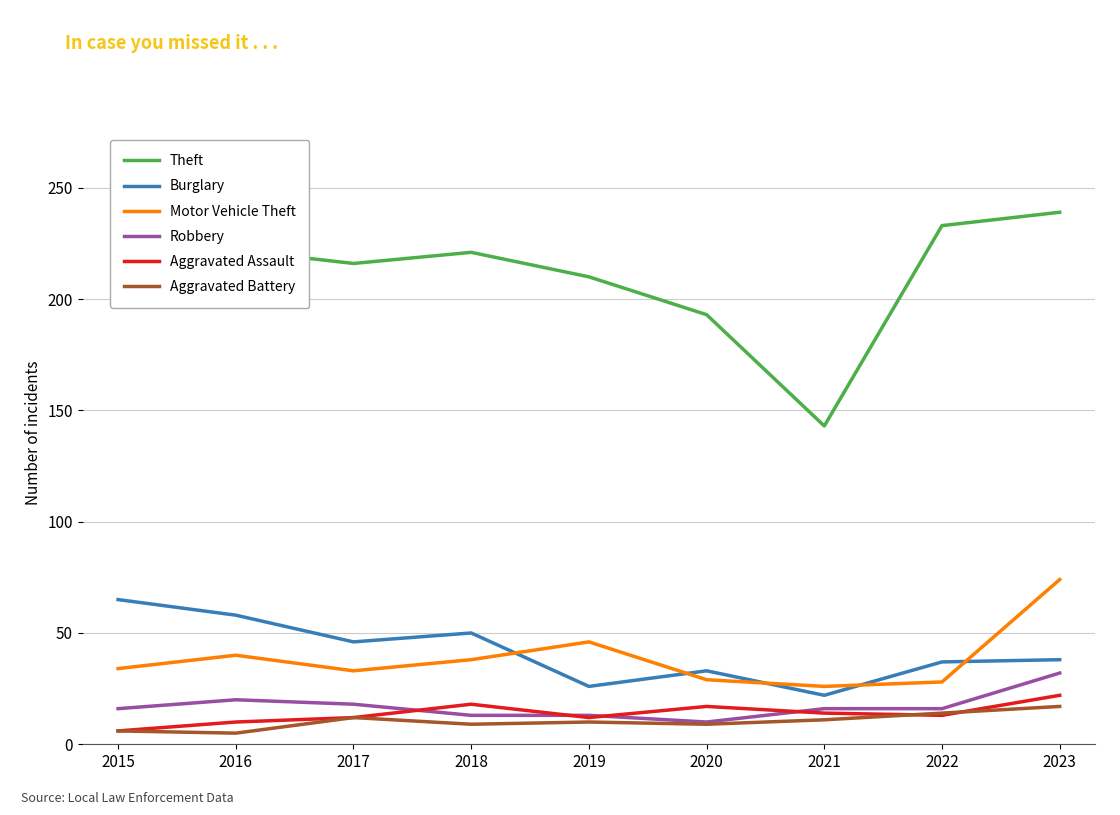

At which label does Theft reach its peak?

2023